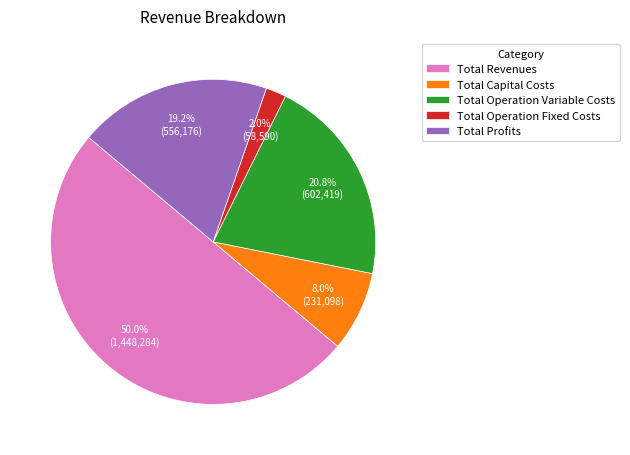

To the nearest percent, what is the difference between the Total Operation Variable Costs and Total Profits slice percentages?

2%